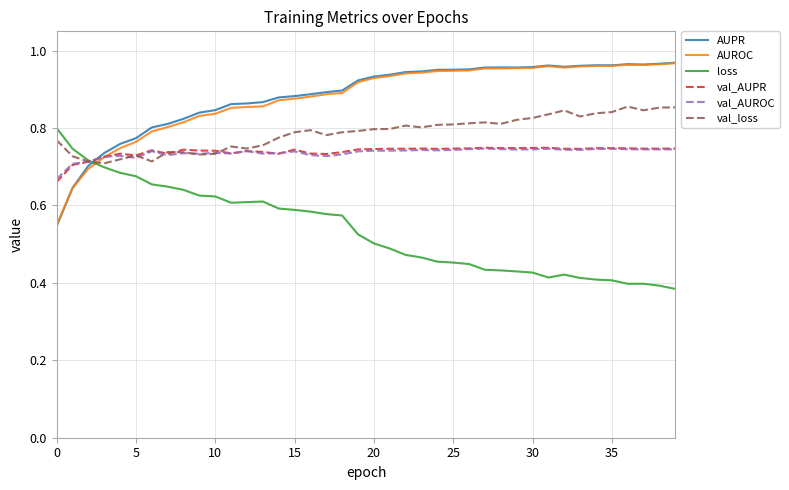

How many times do loss and AUPR cross each other?

1